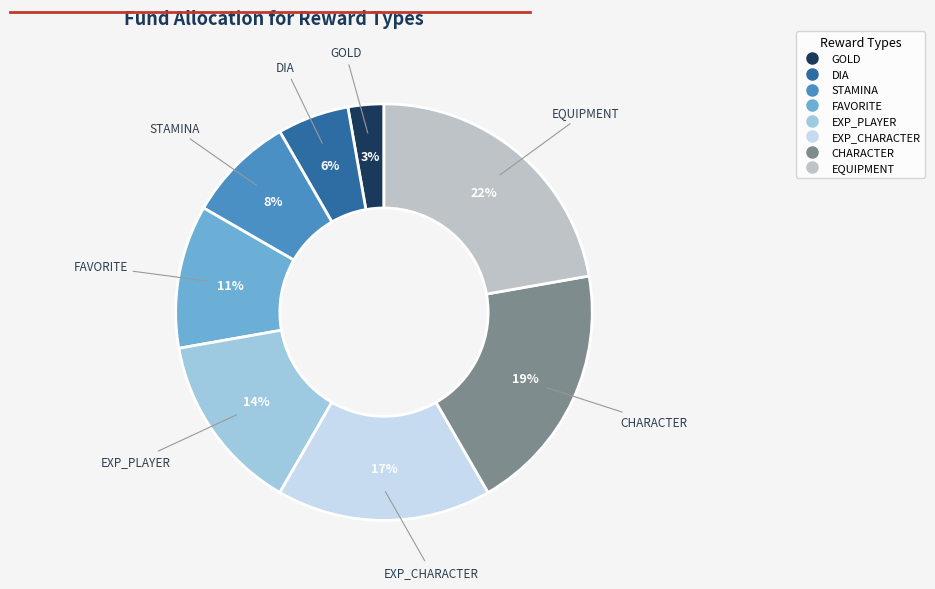

Do STAMINA and CHARACTER together represent more than half of the pie?

No